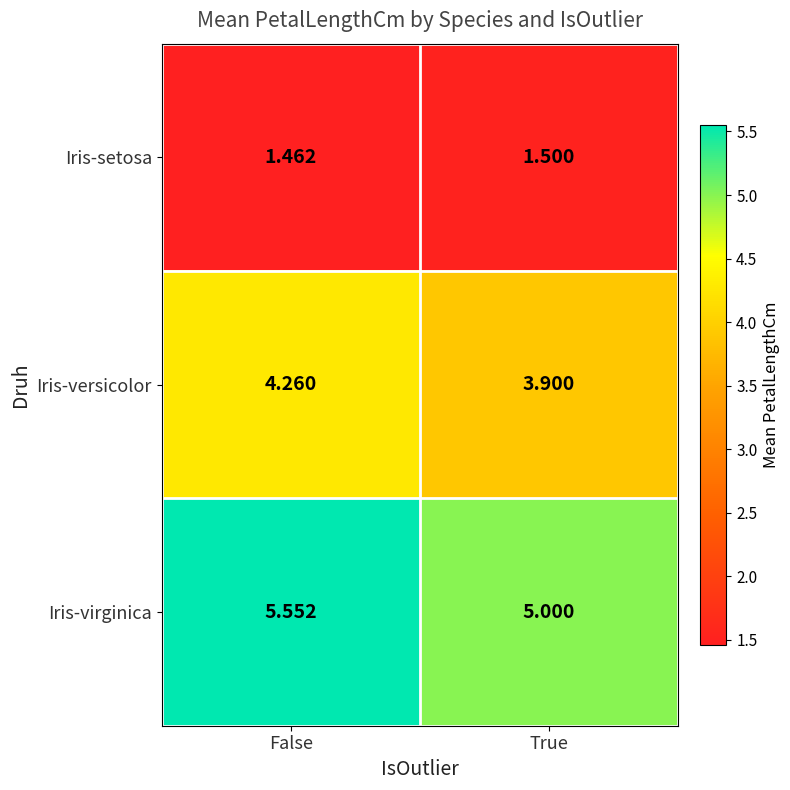

How many distinct data groups are displayed?

3